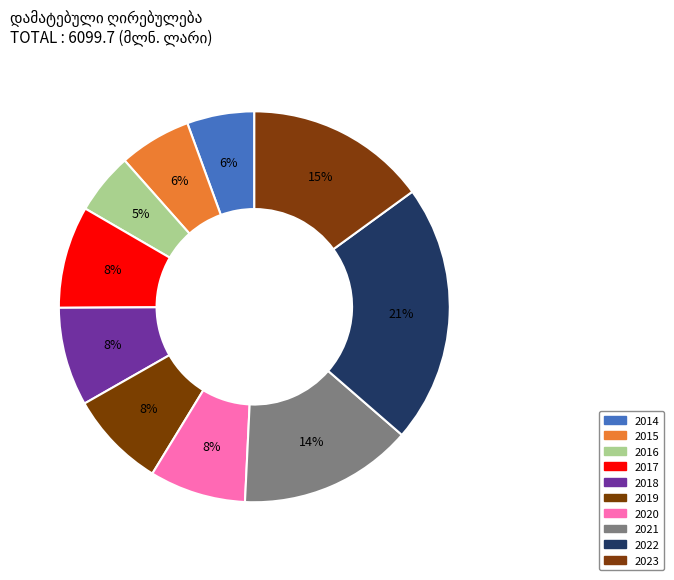

Rank the categories by value from lowest to highest.

2016, 2014, 2015, 2020, 2019, 2018, 2017, 2021, 2023, 2022